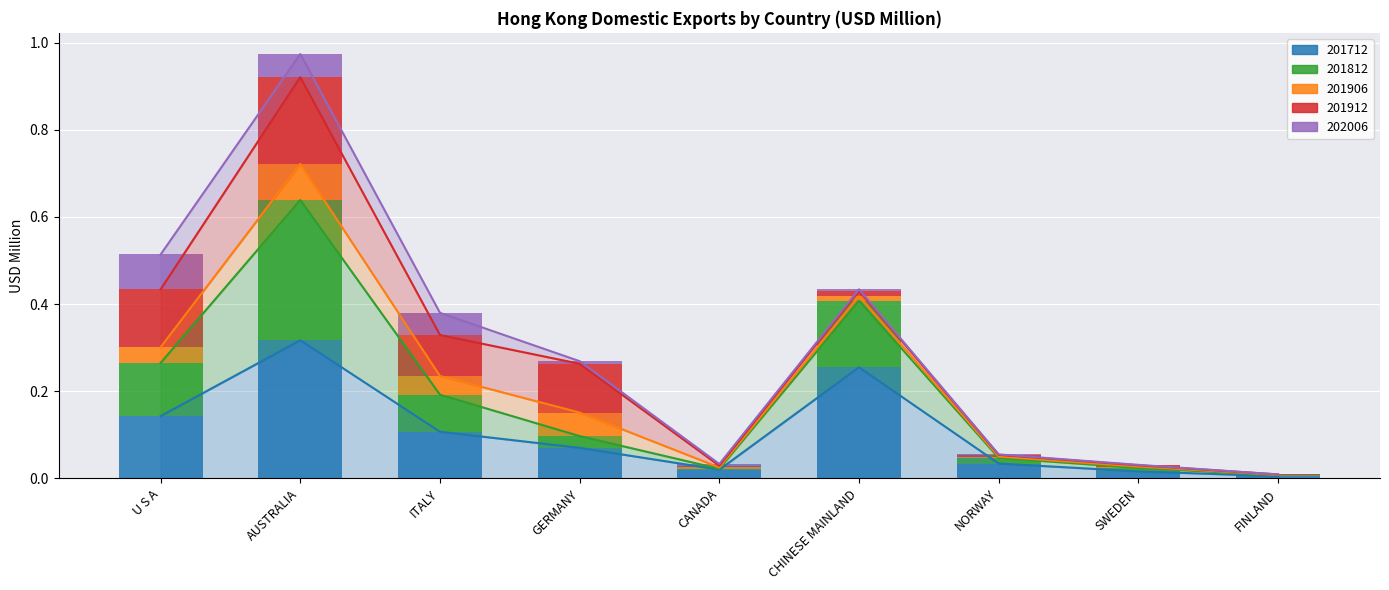

What position from the left is AUSTRALIA?

2